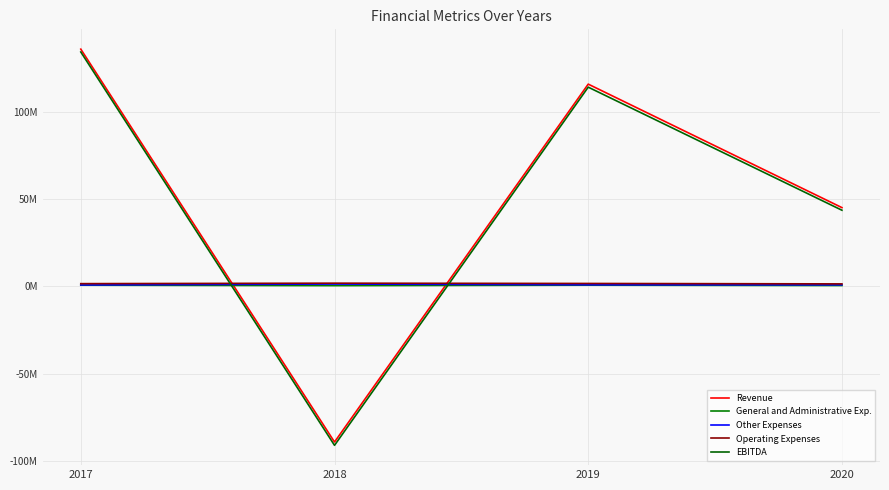

Reading left to right, extract all data points from this chart.

Revenue: 2017=136293061	2018=-89306513	2019=116205375	2020=45288186
General and Administrative Exp.: 2017=756189	2018=496603	2019=762833	2020=556401
Other Expenses: 2017=876241	2018=1405859	2019=977276	2020=942171
Operating Expenses: 2017=1632430	2018=1902462	2019=1740109	2020=1498572
EBITDA: 2017=134660631	2018=-91208975	2019=114465266	2020=43789614